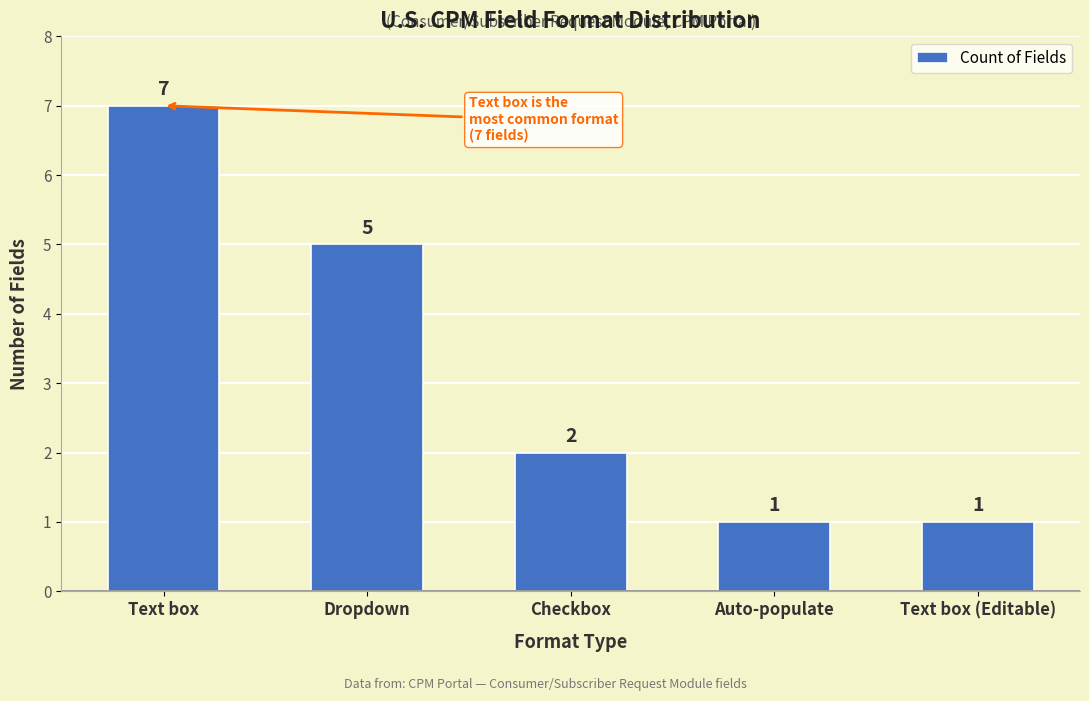

Reading left to right, list all the values displayed in this chart.

Text box=7	Dropdown=5	Checkbox=2	Auto-populate=1	Text box (Editable)=1